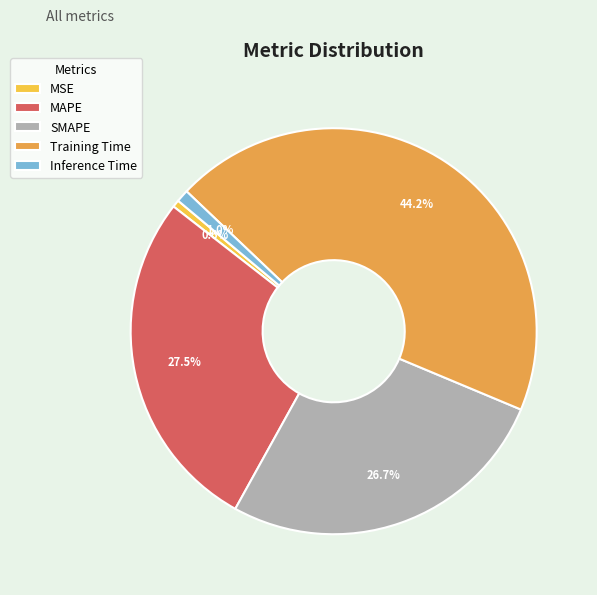

To the nearest percent, what is the average slice percentage?

20%